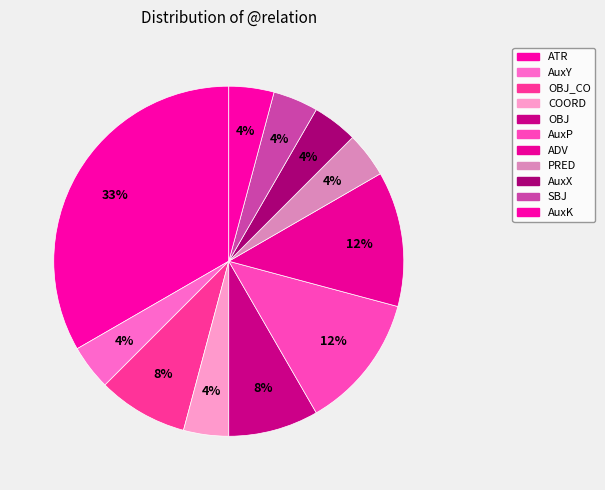

How many segments does this pie chart have?

11